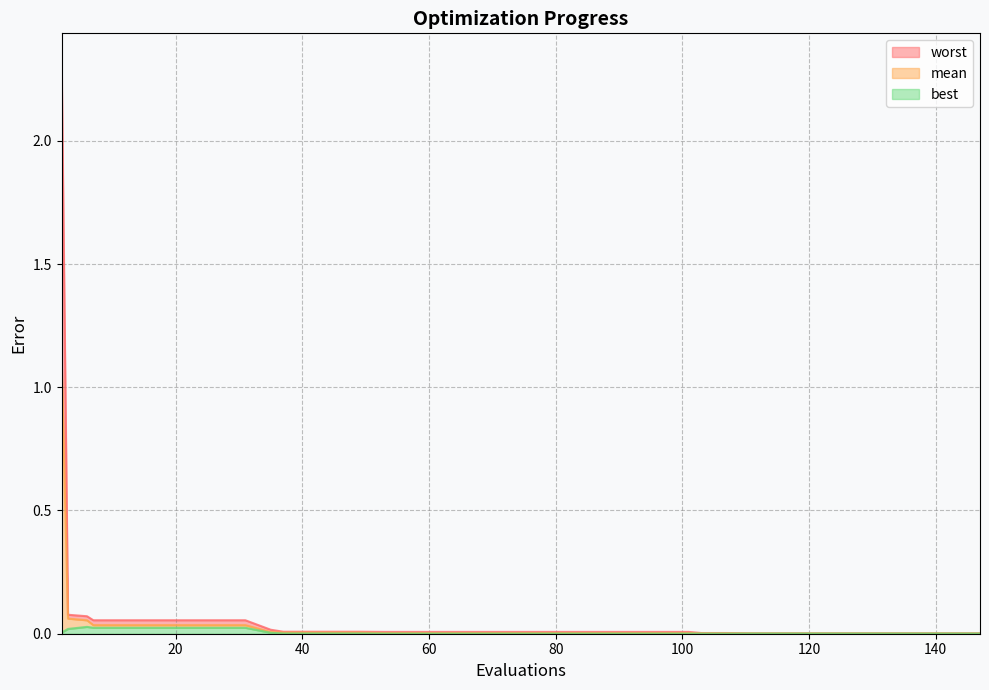

Which series has the largest total across all categories?

worst